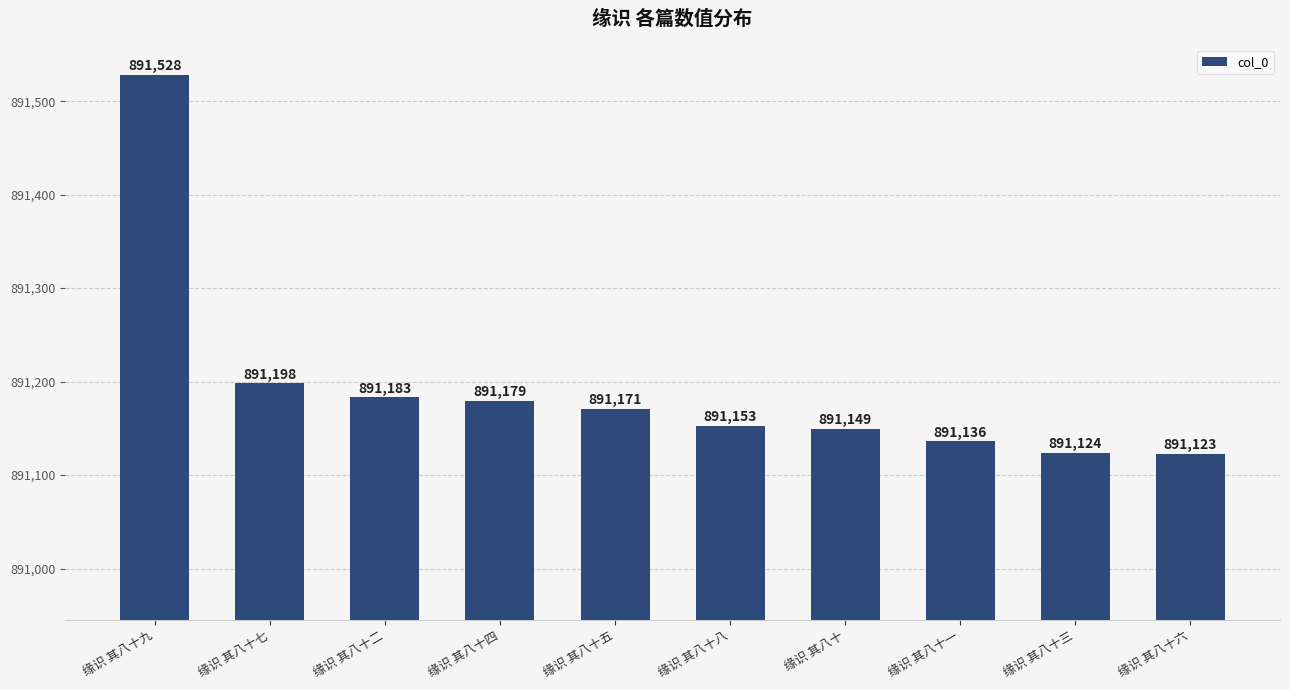

What position from the left is 缘识 其八十?

7